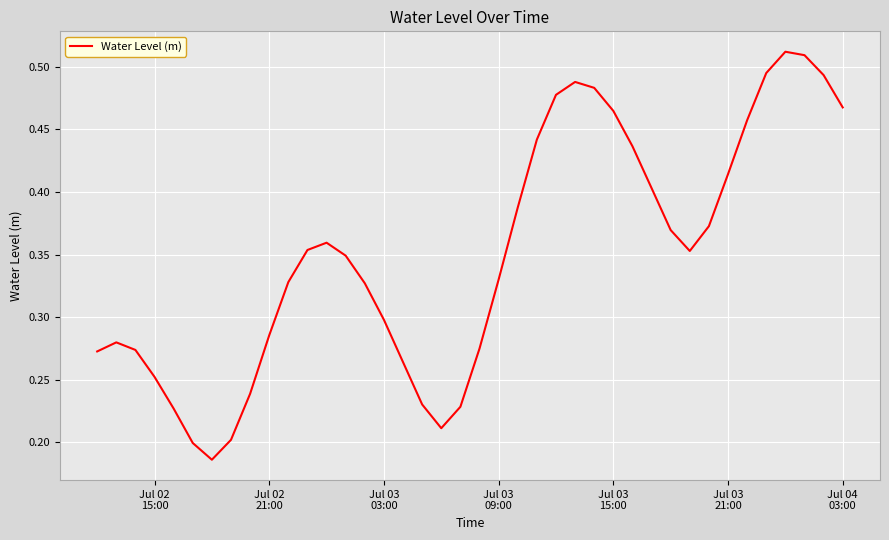

Reading left to right, transcribe all the data shown in this chart.

0.3	0.3	0.3	0.3	0.2	0.2	0.2	0.2	0.2	0.3	0.3	0.4	0.4	0.3	0.3	0.3	0.3	0.2	0.2	0.2	0.3	0.3	0.4	0.4	0.5	0.5	0.5	0.5	0.4	0.4	0.4	0.4	0.4	0.4	0.5	0.5	0.5	0.5	0.5	0.5